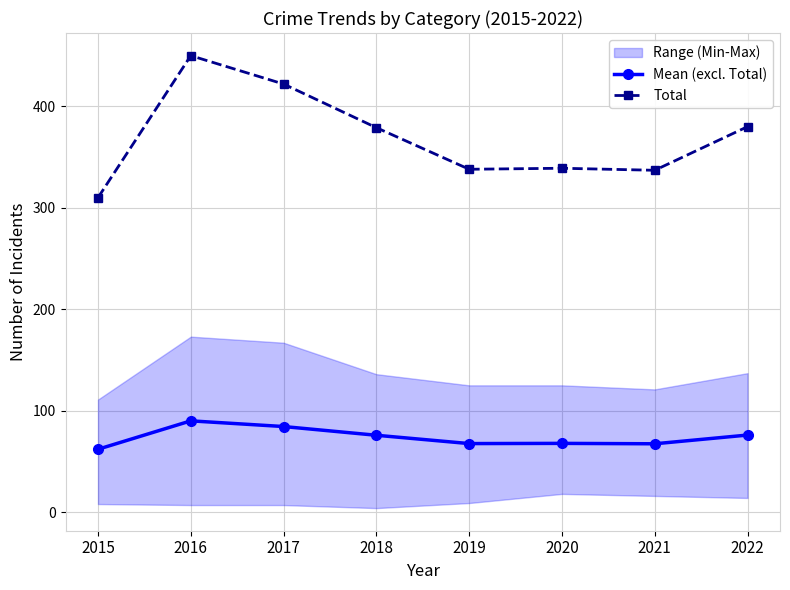

In Total, how many points are higher than both neighbors (excluding endpoints)?

2